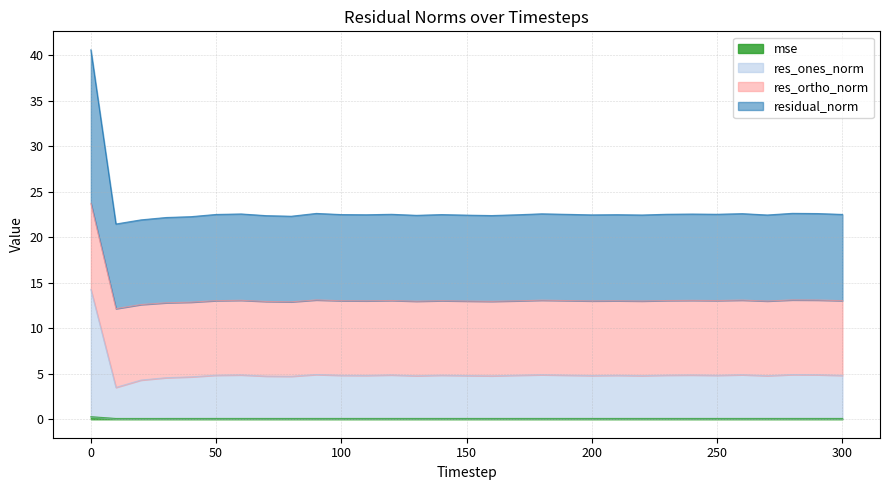

What is the spread (max minus min) of values at 170?

22.4